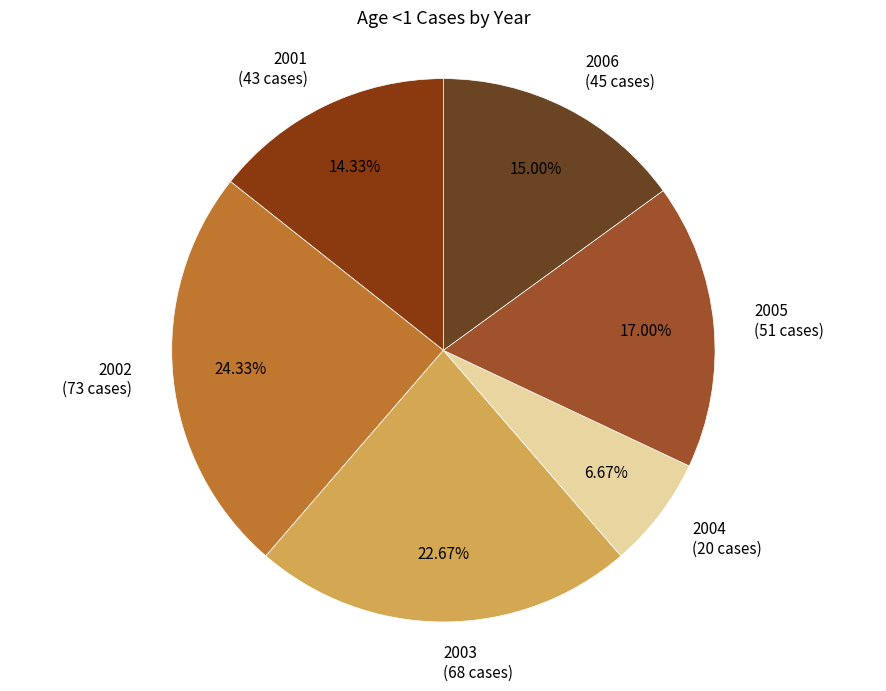

Which category has the smallest portion of the pie?

2004